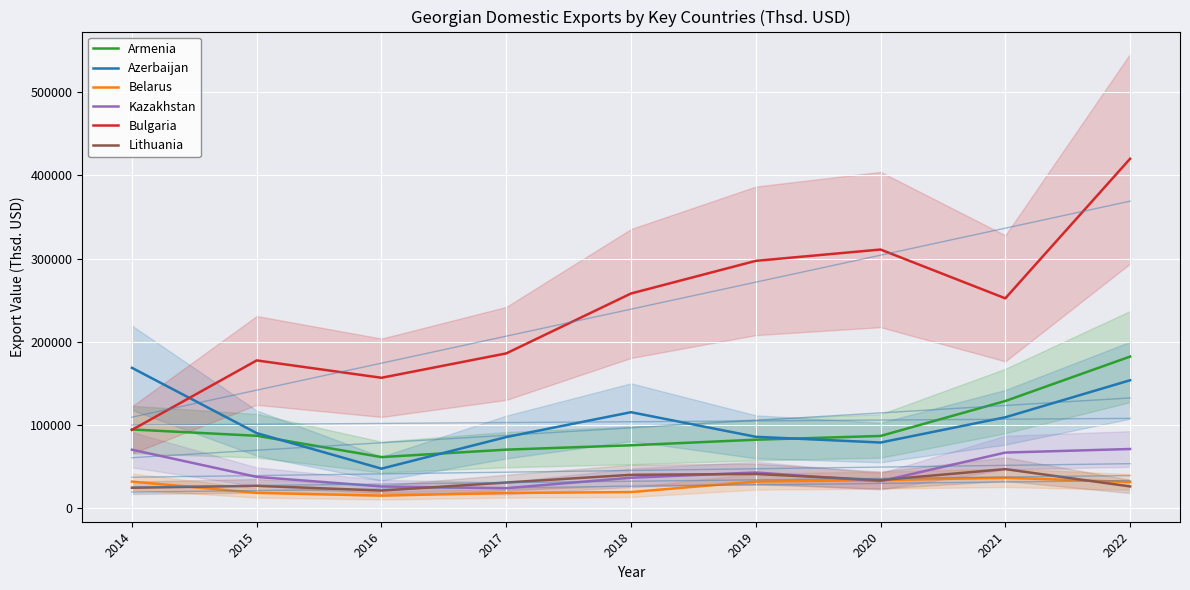

At which category does Belarus reach its first local valley?

2016